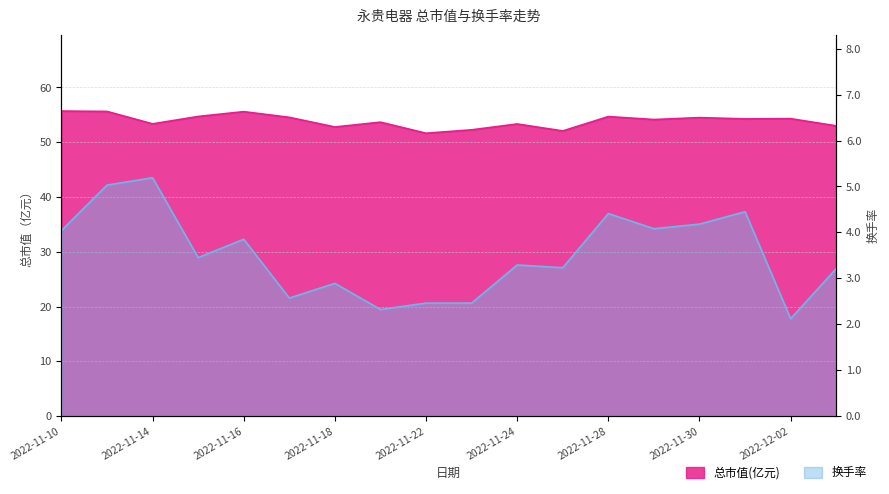

True or false: 换手率 and 总市值(亿元) intersect in this chart.

False